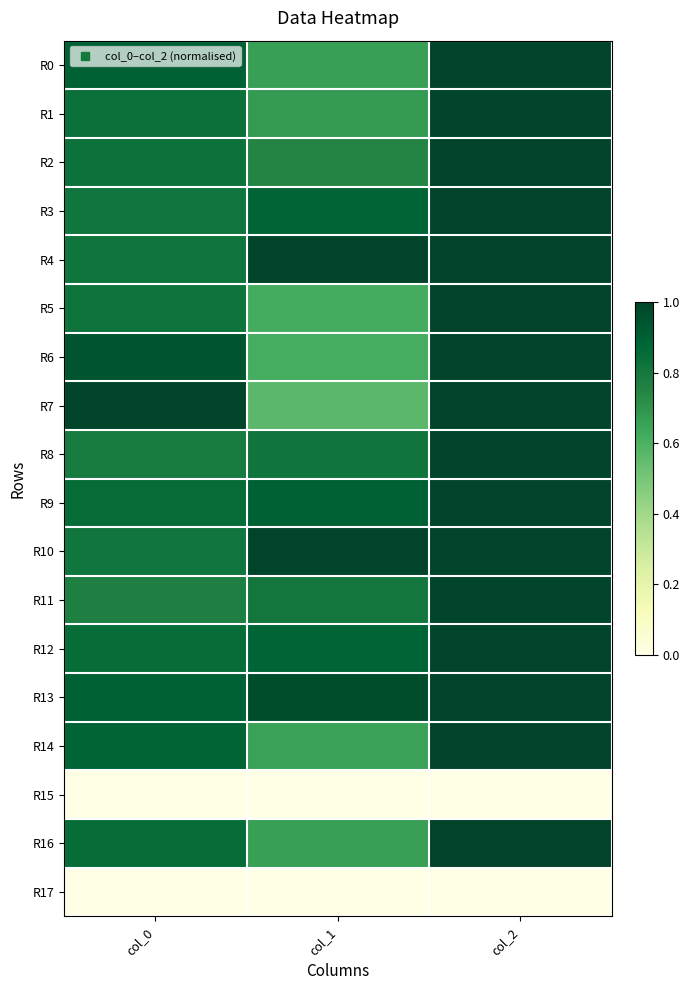

Count the number of data series in this chart.

18